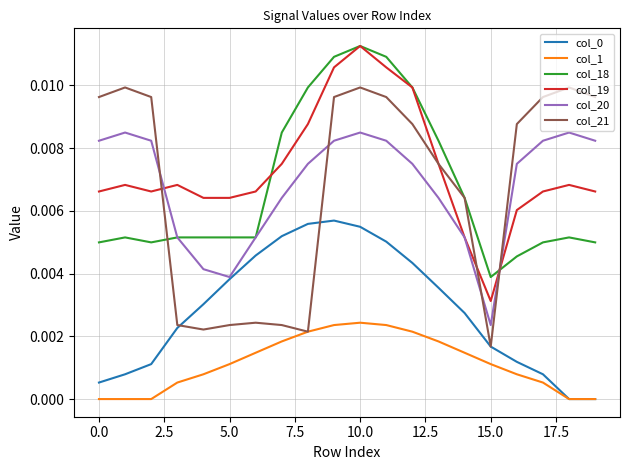

True or false: col_1 and col_19 intersect in this chart.

False